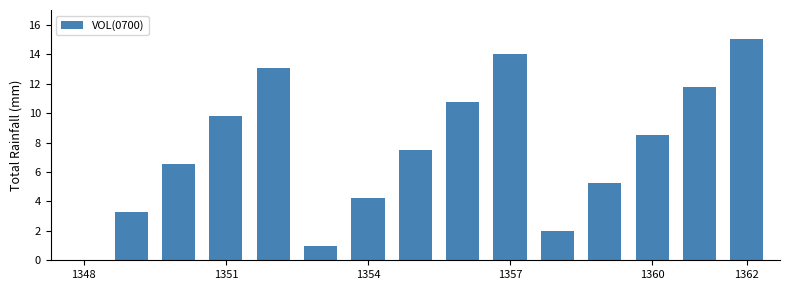

What is the sum of all values?

112.5